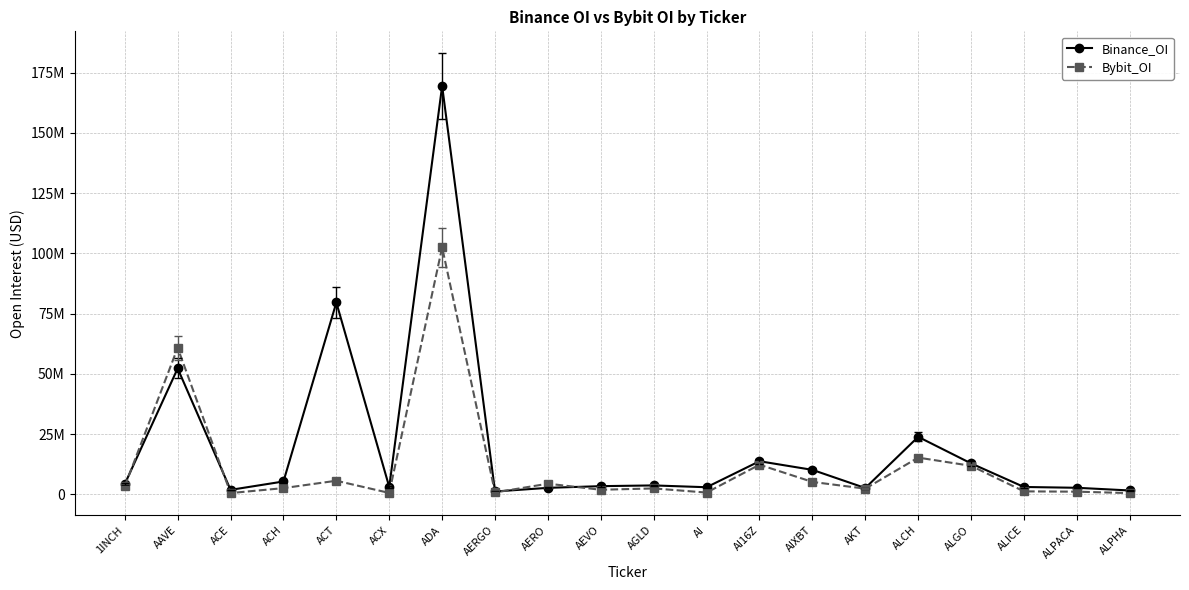

What are all the series names shown in the legend?

Binance_OI, Bybit_OI